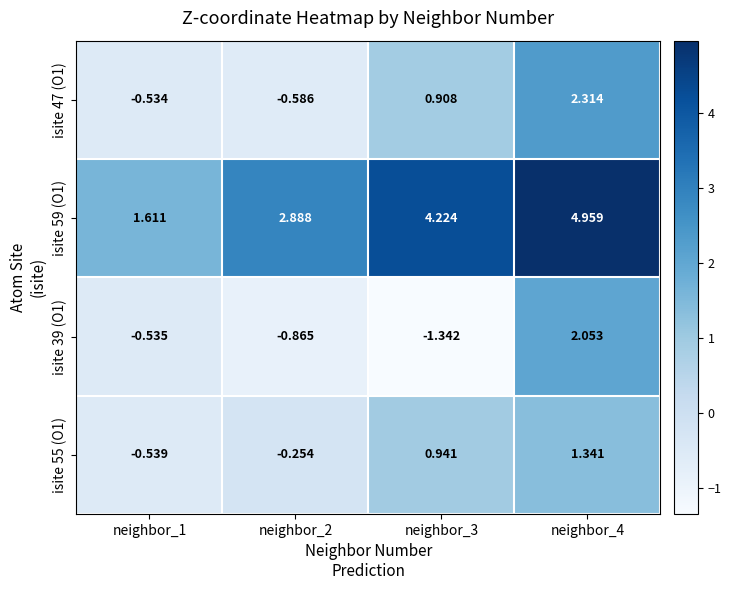

Is the value of isite 39 (O1) at neighbor_3 greater than the value of isite 47 (O1) at neighbor_3?

No